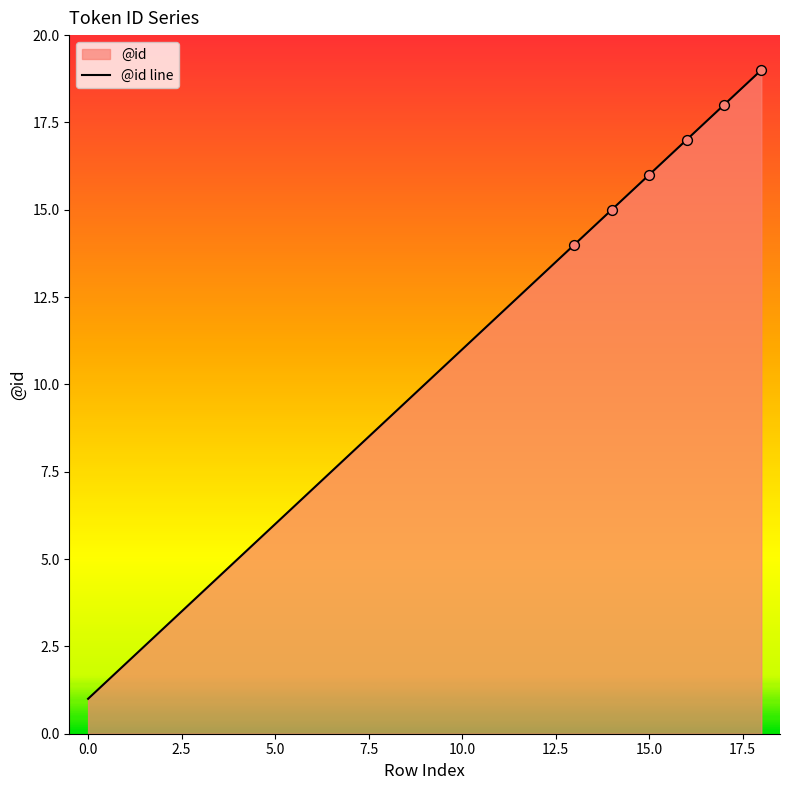

True or false: the data shows 6 at 5.0.

True